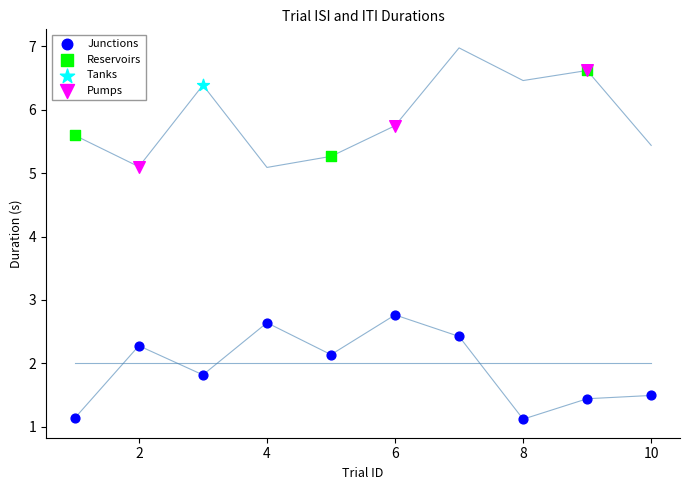

What are all the series names shown in the legend?

Junctions, Reservoirs, Tanks, Pumps